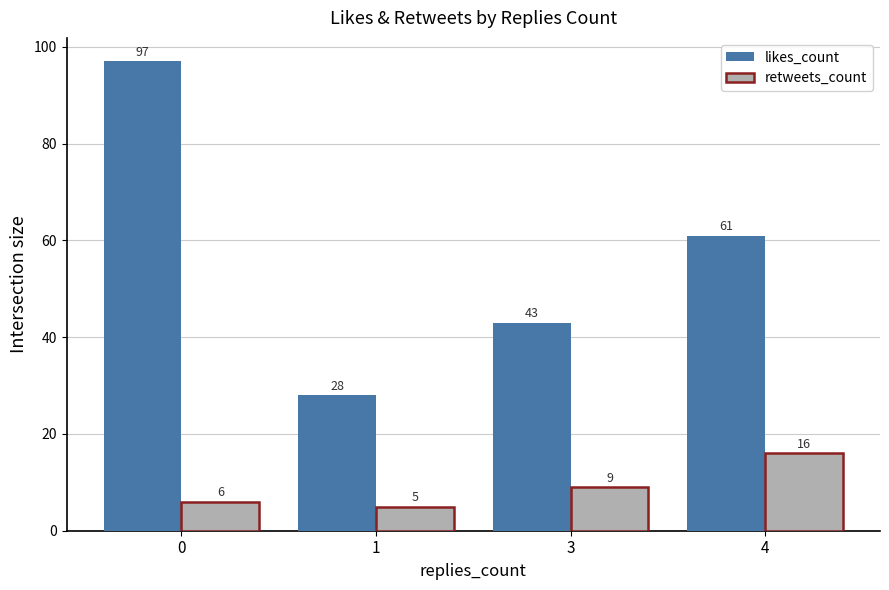

Reading right to left, what are all the values shown in this chart?

likes_count: 4=61	3=43	1=28	0=97
retweets_count: 4=16	3=9	1=5	0=6